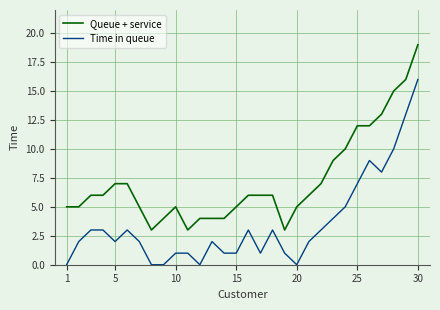

Rank the series by their average value, from highest to lowest.

Queue + service, Time in queue